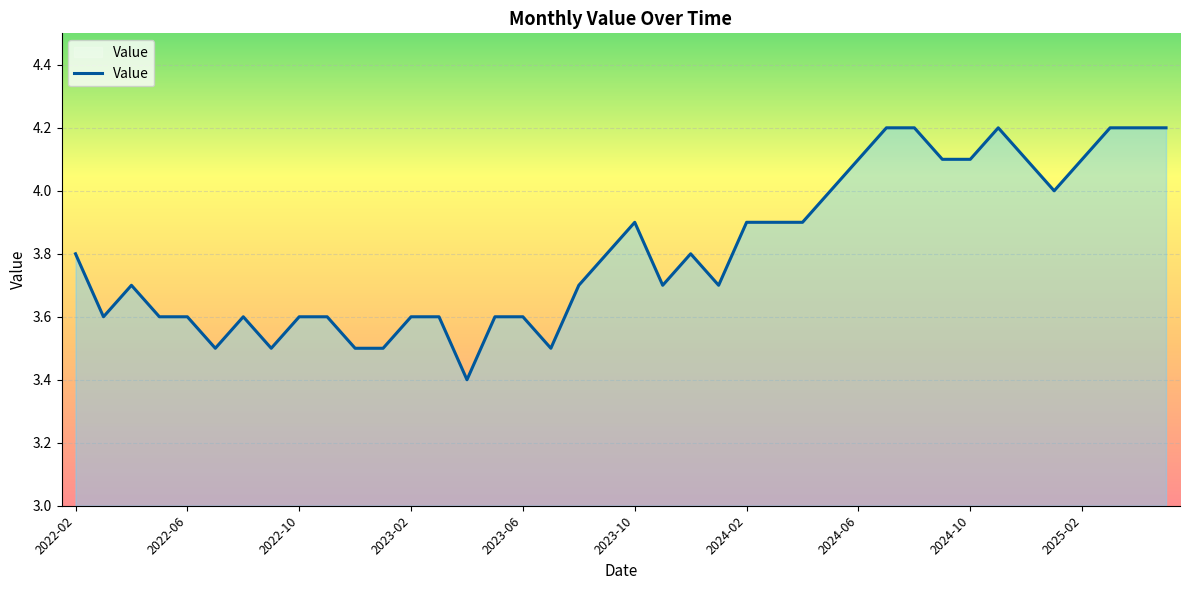

What is the maximum value shown in the chart?

4.2